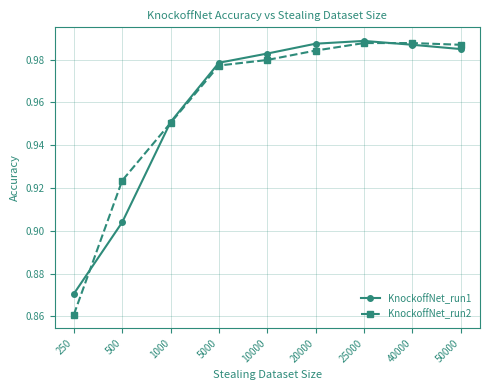

Is it true that KnockoffNet_run1 equals 0.2 at 20000?

False